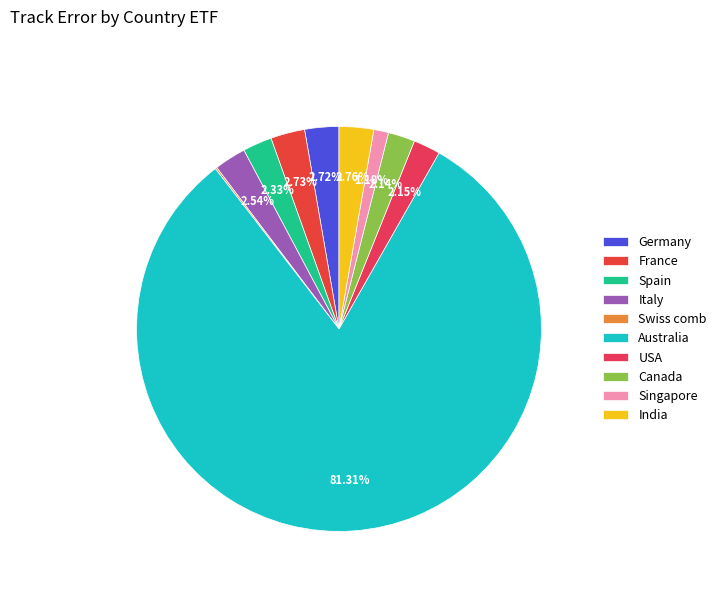

What is the majority slice?

Australia